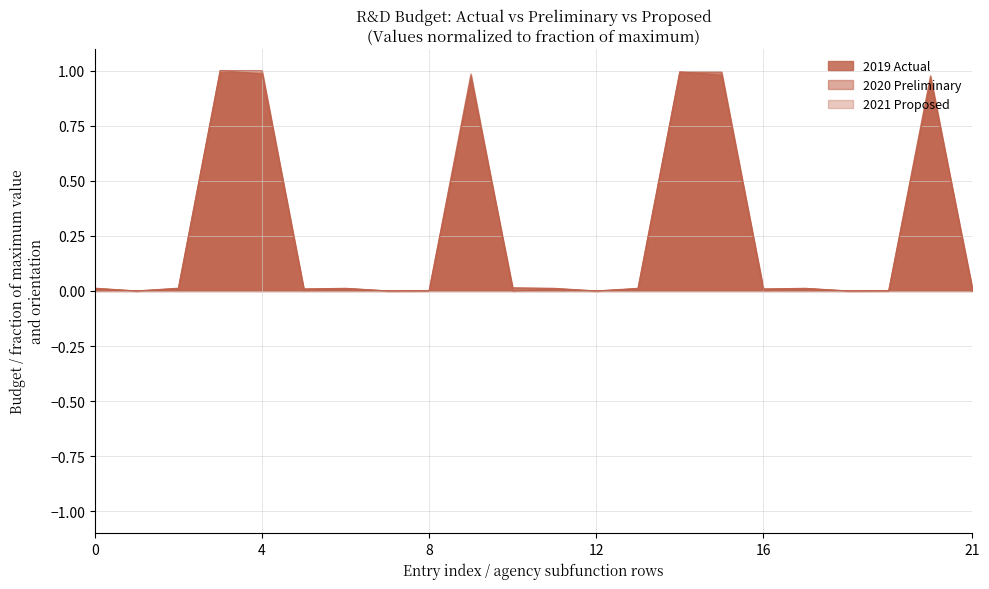

At which category does the chart reach its minimum across all series?

r012